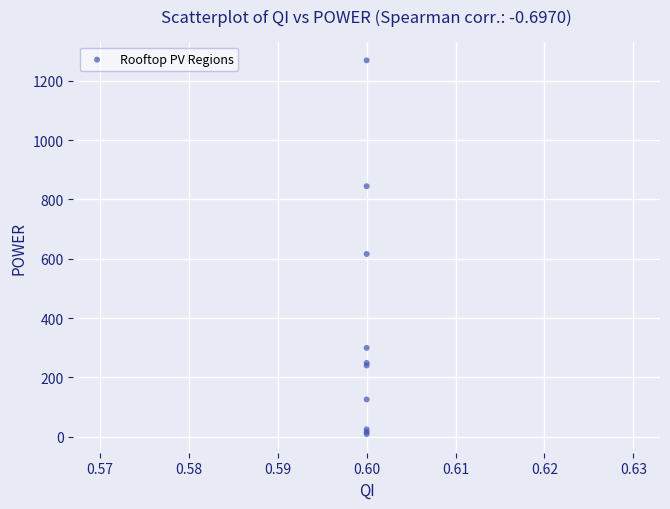

What Y value in the scatter plot is closest to 638?

616.1